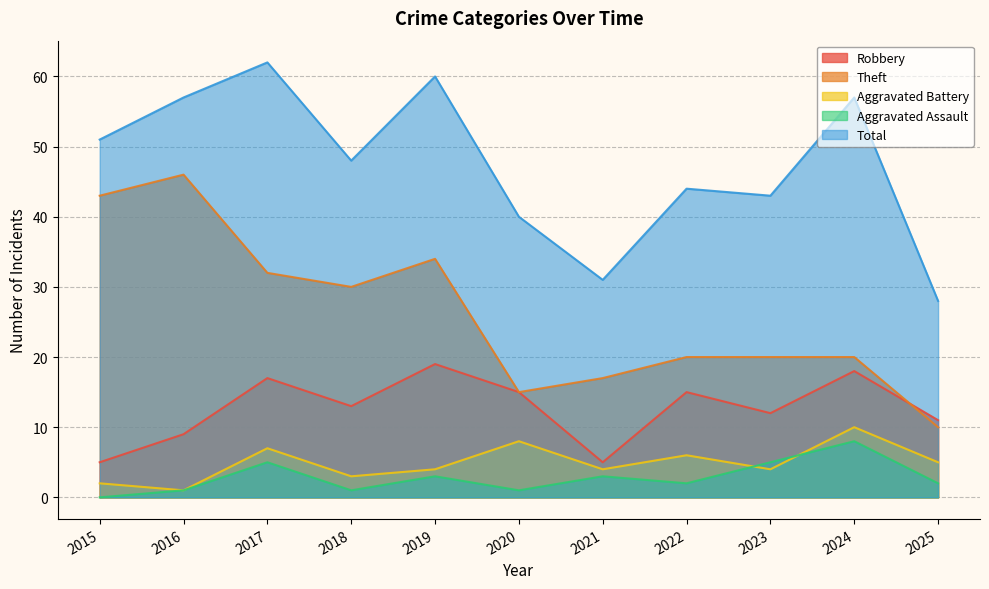

At how many categories does at least one series exceed 4?

11